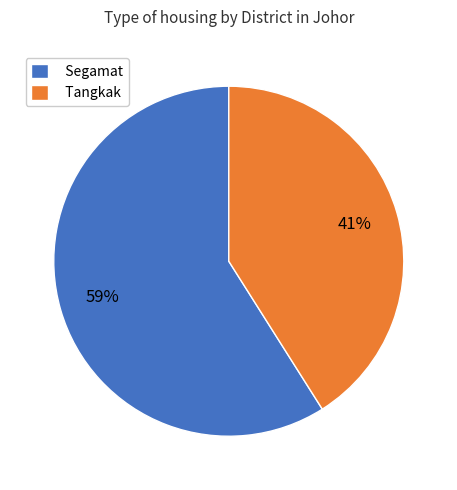

How many segments does this pie chart have?

2